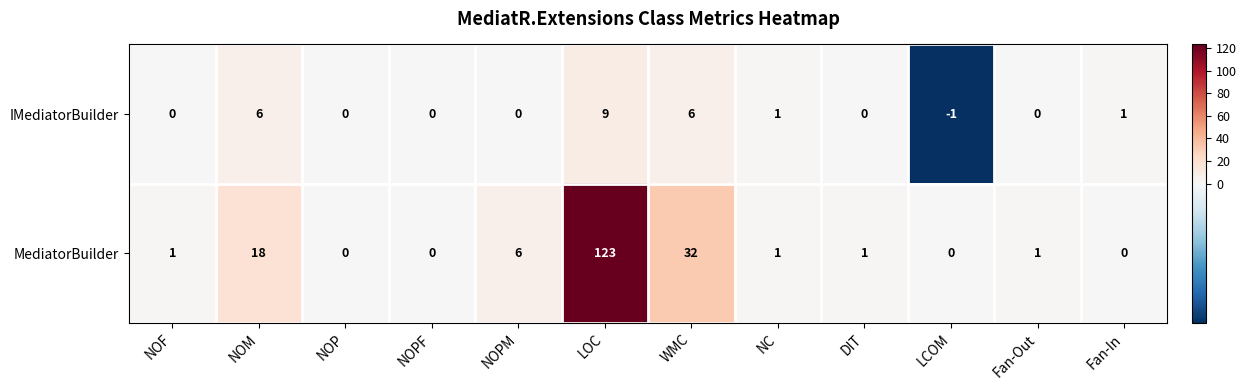

How many IMediatorBuilder values are between 0 and 6?

10